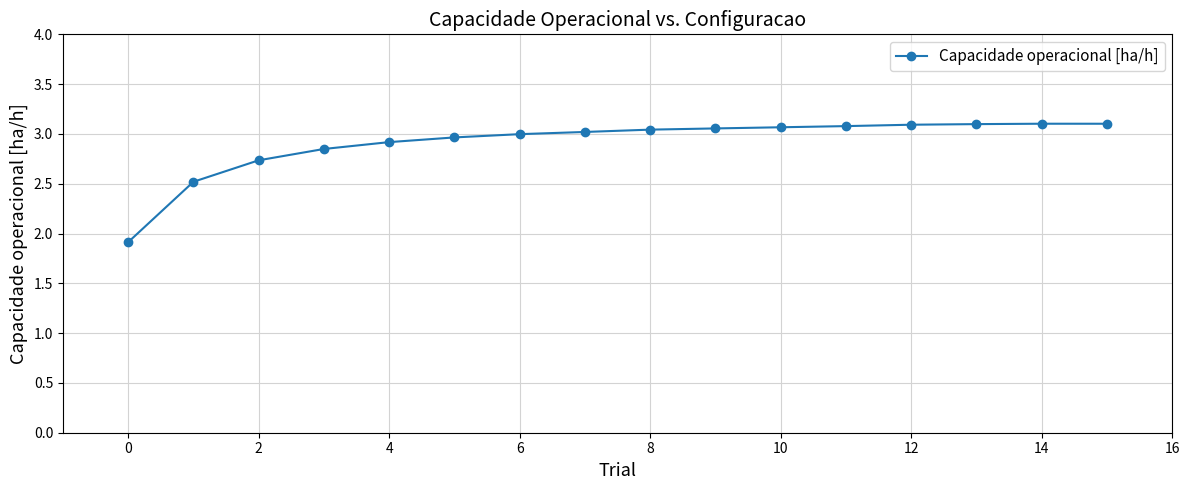

What is the difference between the maximum and minimum values?

1.2